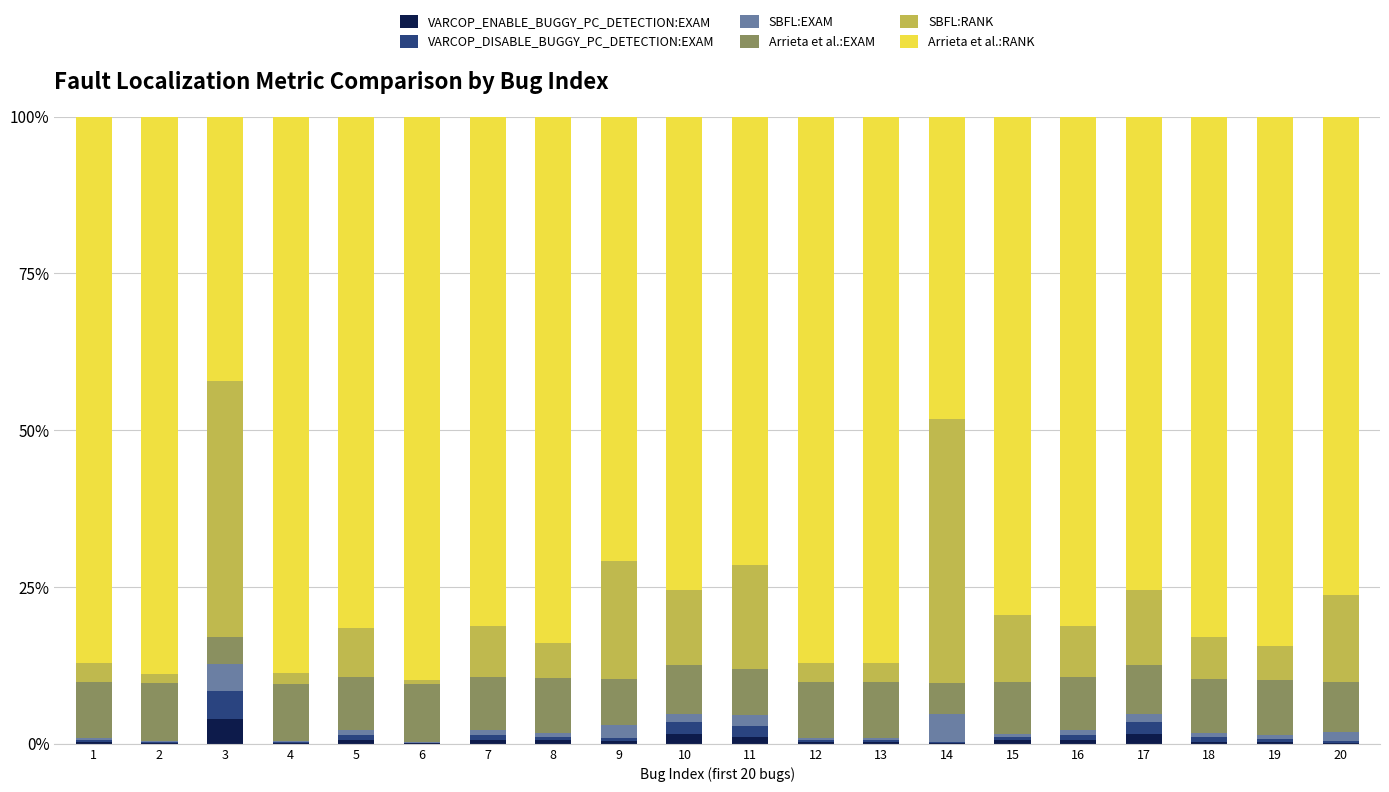

What is the sum of all VARCOP_ENABLE_BUGGY_PC_DETECTION:EXAM values?

13.7